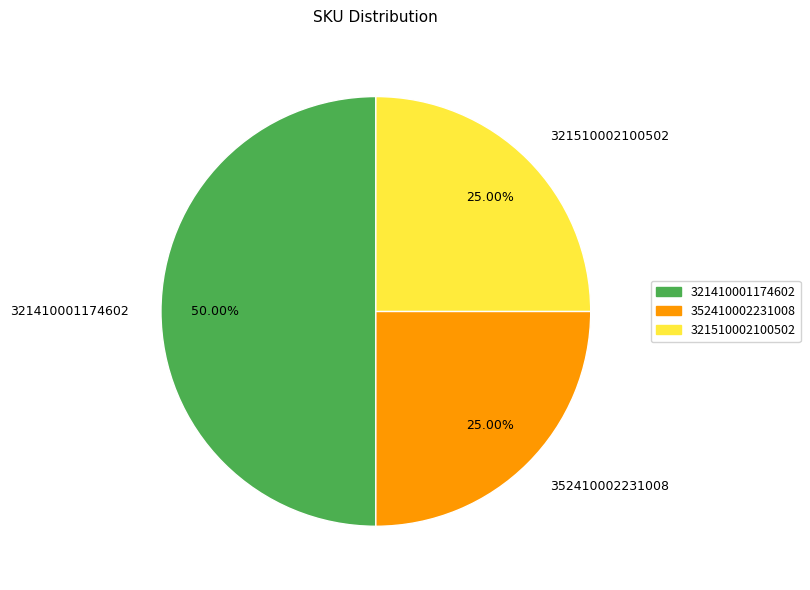

What is the largest slice in the pie chart?

321410001174602